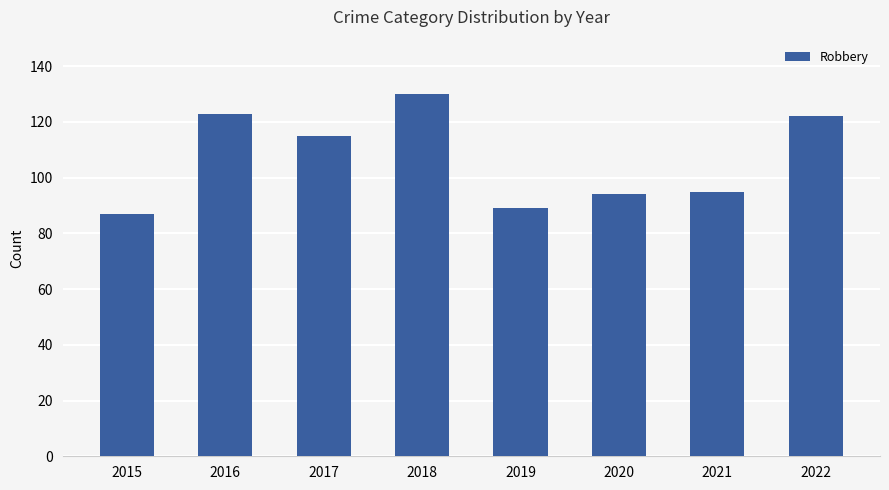

What is the value of the 4th bar from the left?

130